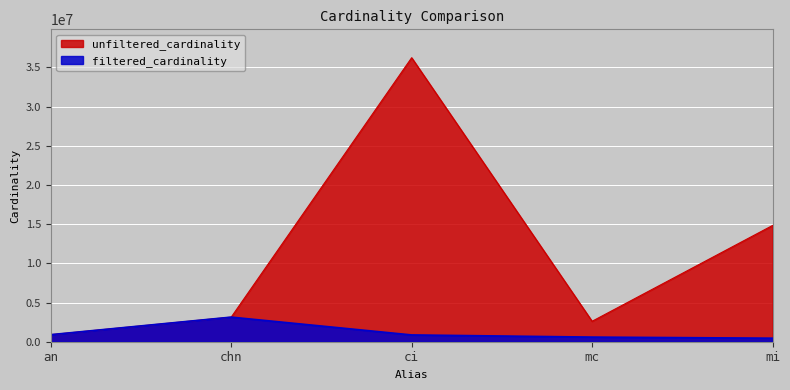

Reading left to right, list all the values displayed in this chart.

unfiltered_cardinality: 901343	3140339	36244344	2609129	14835720
filtered_cardinality: 901343	3140339	867477	590994	451104